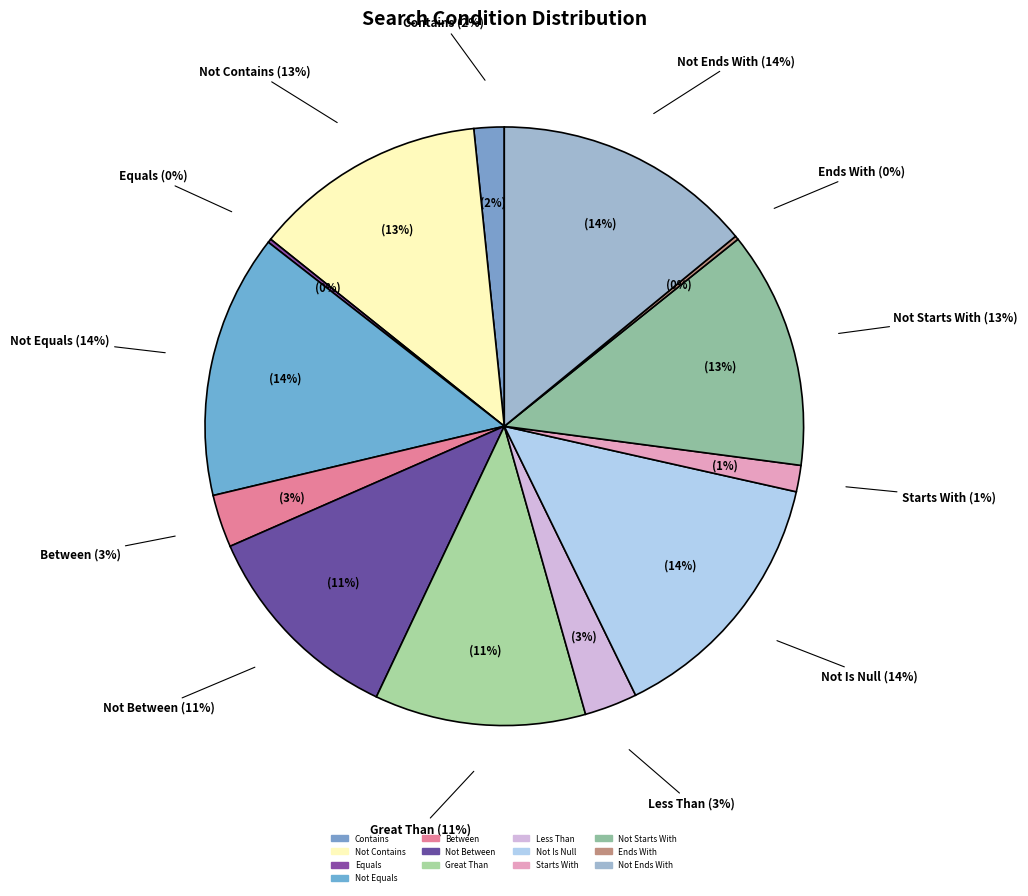

The Starts With slice represents 10% of the pie. True or false?

False